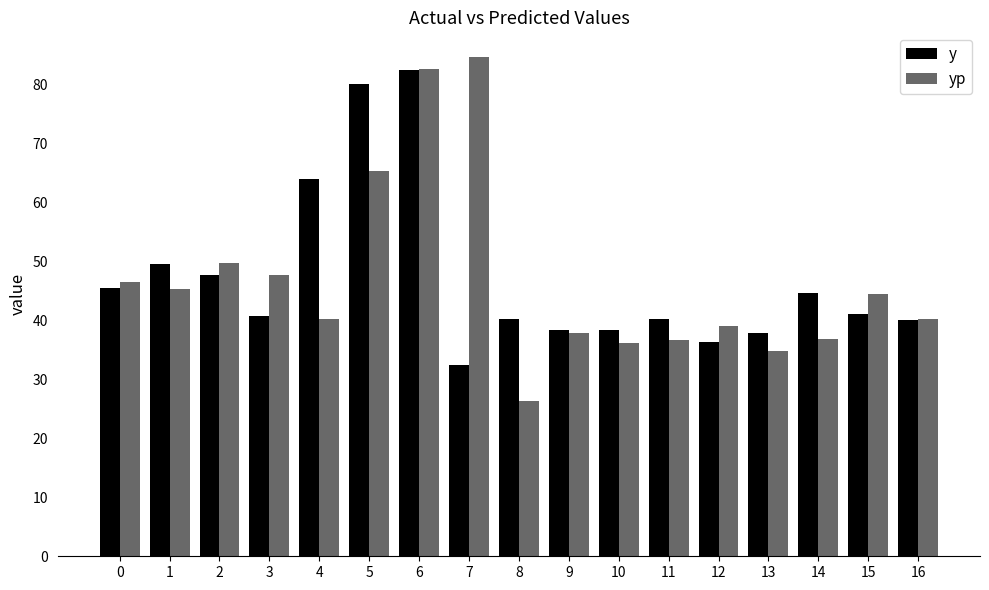

What is the difference between the second highest and second lowest values in the y series?

43.7